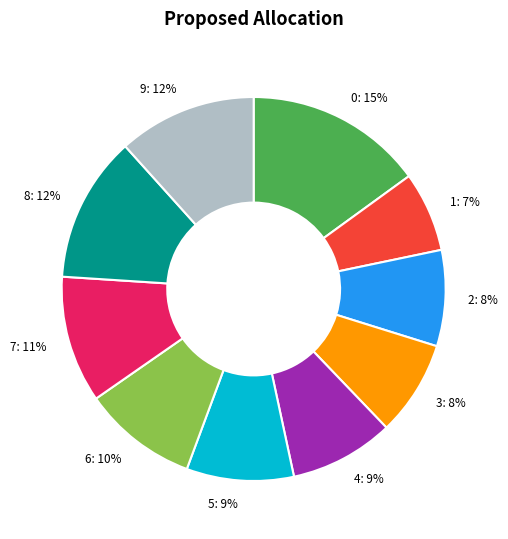

To the nearest percent, what is the difference between the 0 and 3 slice percentages?

7%